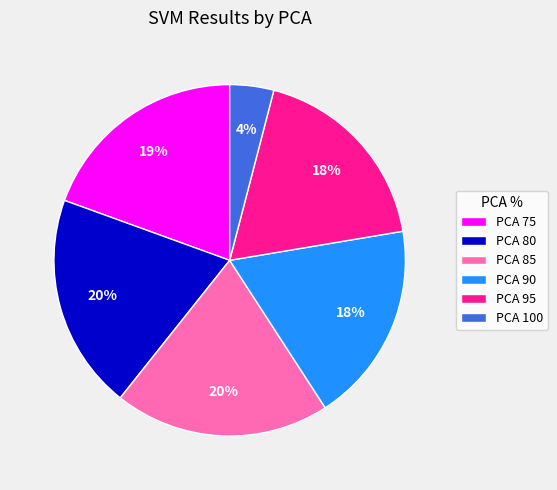

What percentage is the PCA 90 slice, to the nearest percent?

18%